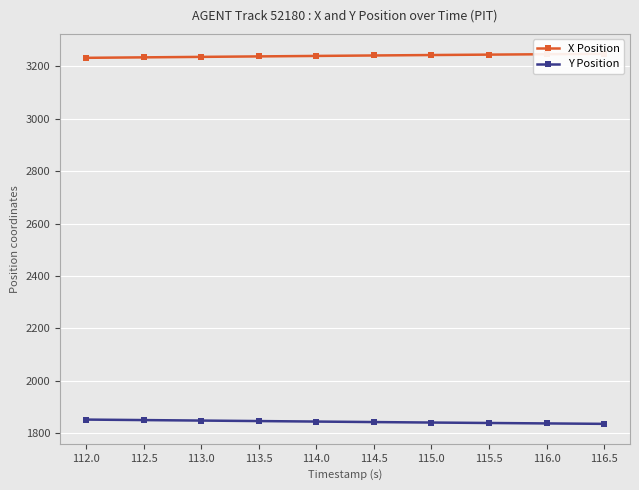

Which label corresponds to the largest value in the chart?

116.5